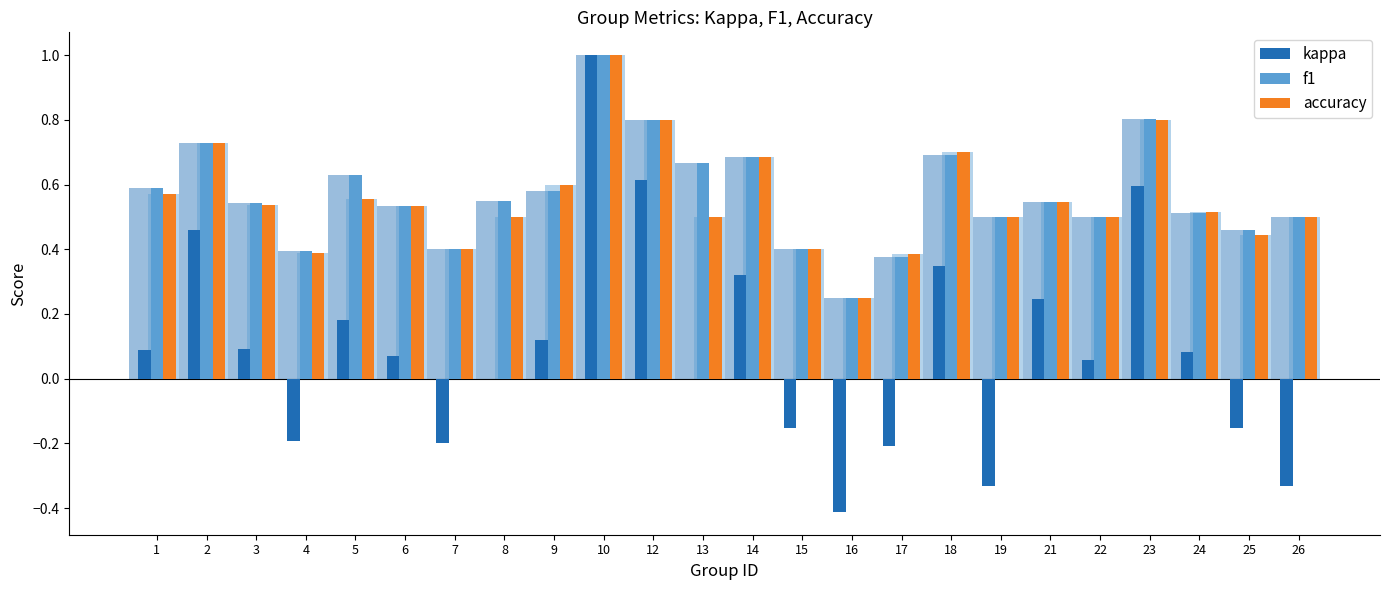

What is the spread (max minus min) of values at 17?

0.6